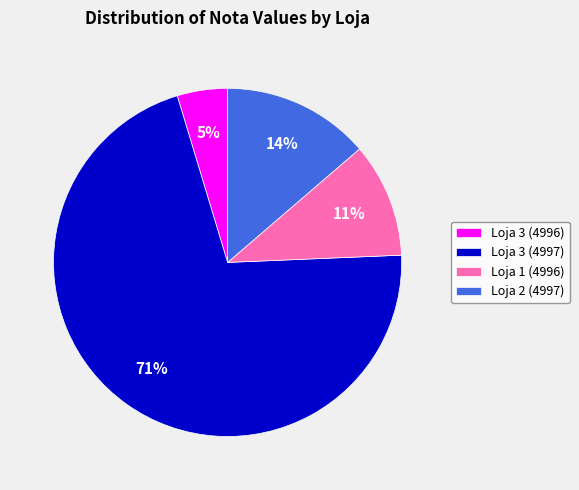

Is the sum of Loja 3 (4996) and Loja 3 (4997) greater than half?

Yes